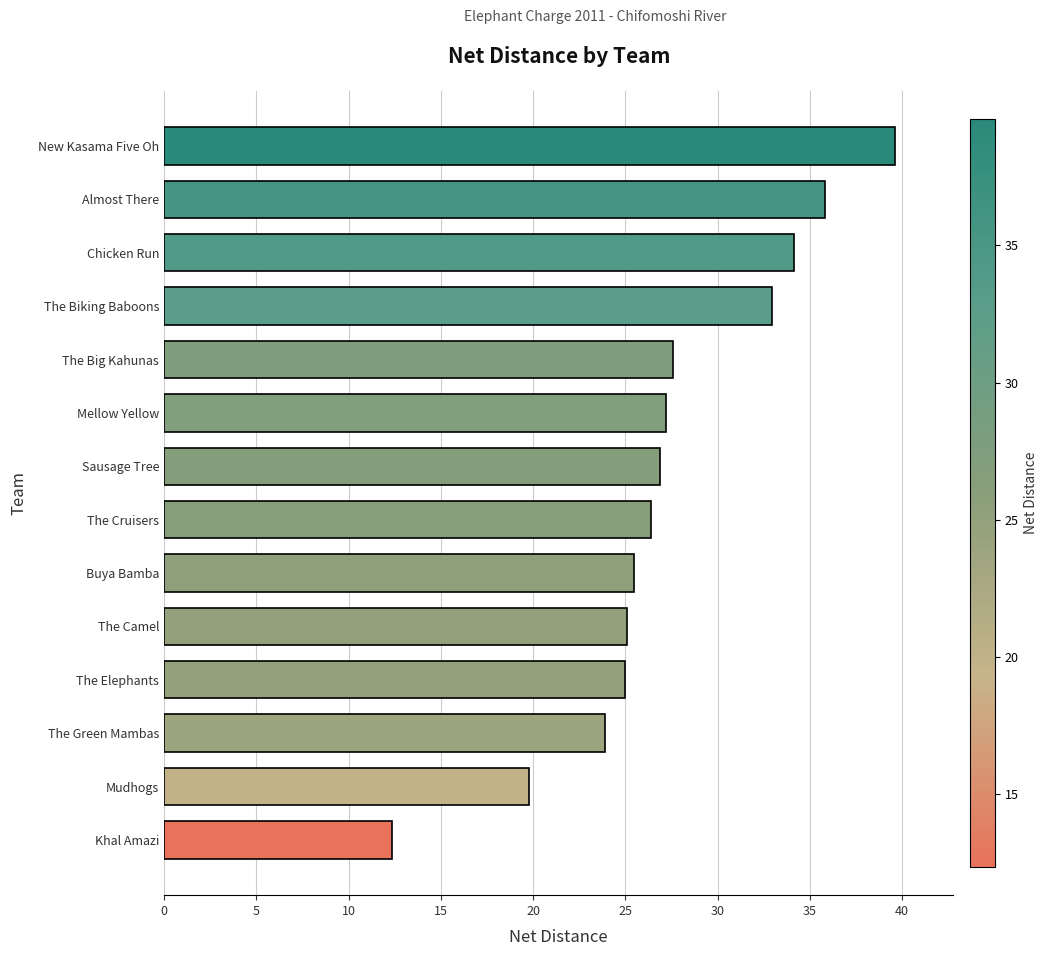

What is the approximate value at Mudhogs?

19.8